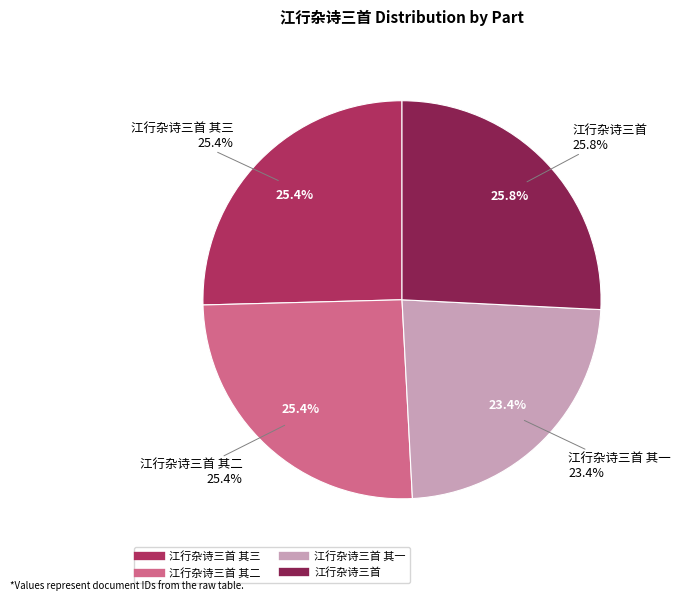

Rank the categories by value from highest to lowest.

江行杂诗三首, 江行杂诗三首 其三, 江行杂诗三首 其二, 江行杂诗三首 其一